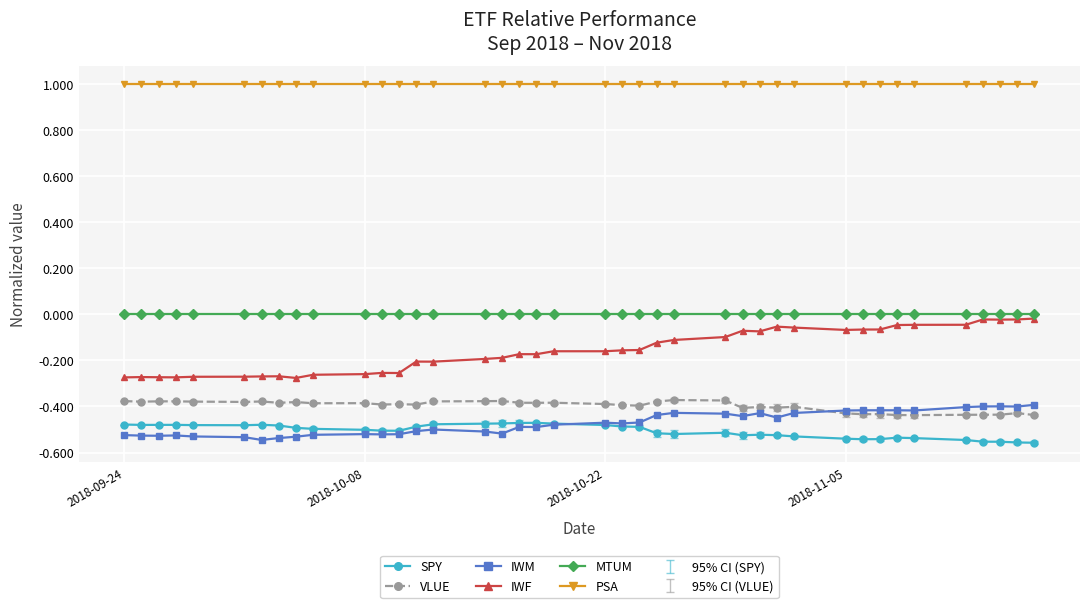

True or false: SPY and MTUM cross at least once.

False